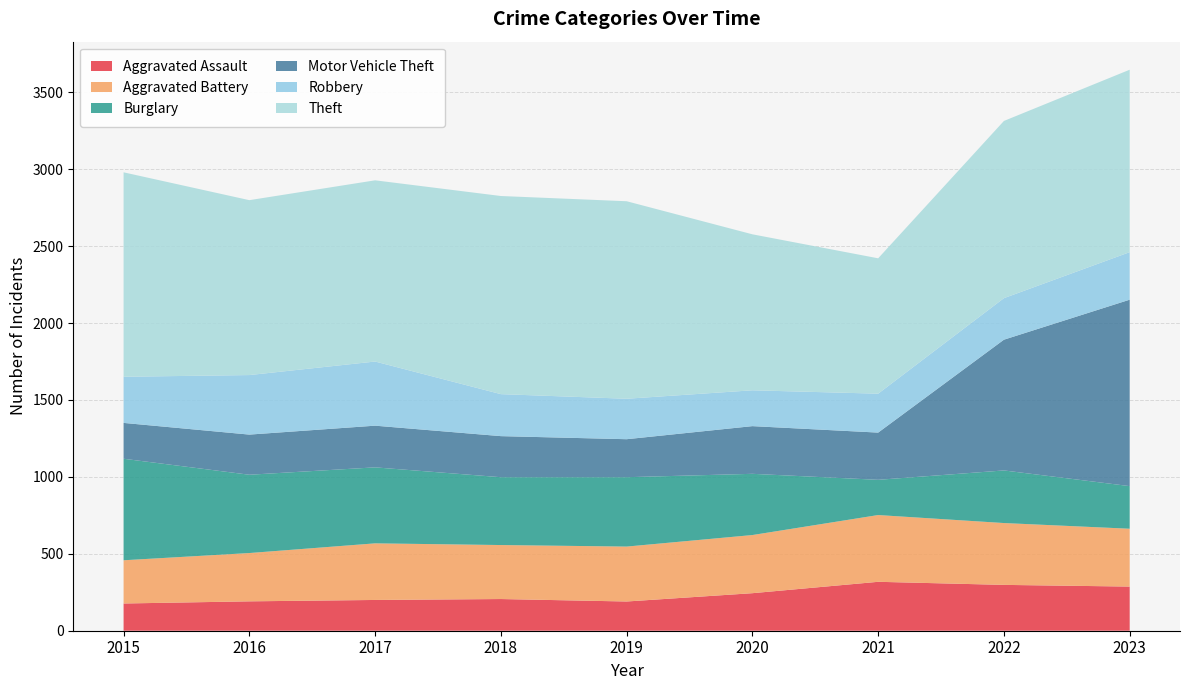

Reading right to left, list all the values displayed in this chart.

Aggravated Assault: 2023=287	2022=298	2021=318	2020=244	2019=190	2018=206	2017=200	2016=191	2015=177
Aggravated Battery: 2023=376	2022=402	2021=434	2020=378	2019=357	2018=351	2017=368	2016=314	2015=281
Burglary: 2023=277	2022=342	2021=229	2020=398	2019=451	2018=441	2017=494	2016=509	2015=660
Motor Vehicle Theft: 2023=1212	2022=850	2021=307	2020=310	2019=247	2018=267	2017=271	2016=261	2015=233
Robbery: 2023=309	2022=270	2021=253	2020=233	2019=263	2018=273	2017=417	2016=387	2015=300
Theft: 2023=1186	2022=1152	2021=880	2020=1014	2019=1284	2018=1288	2017=1178	2016=1137	2015=1329